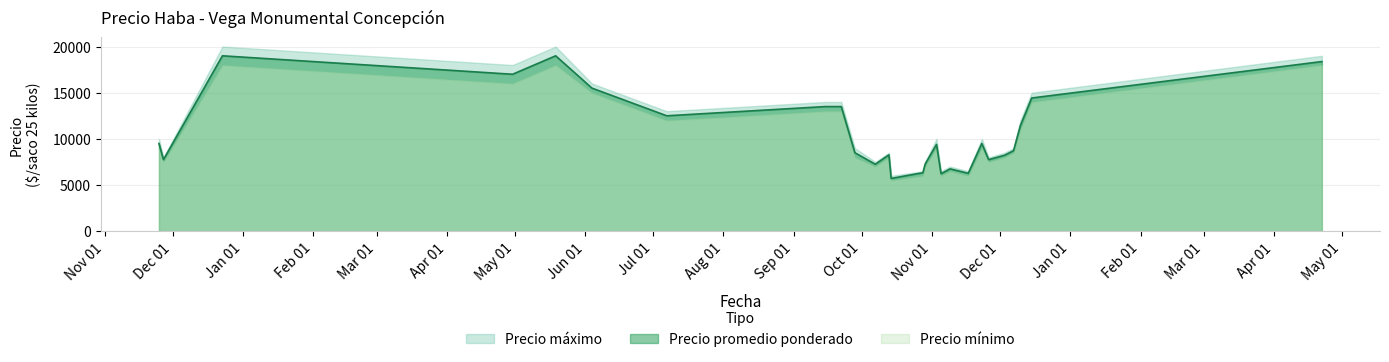

At how many categories does at least one series exceed 11140?

10